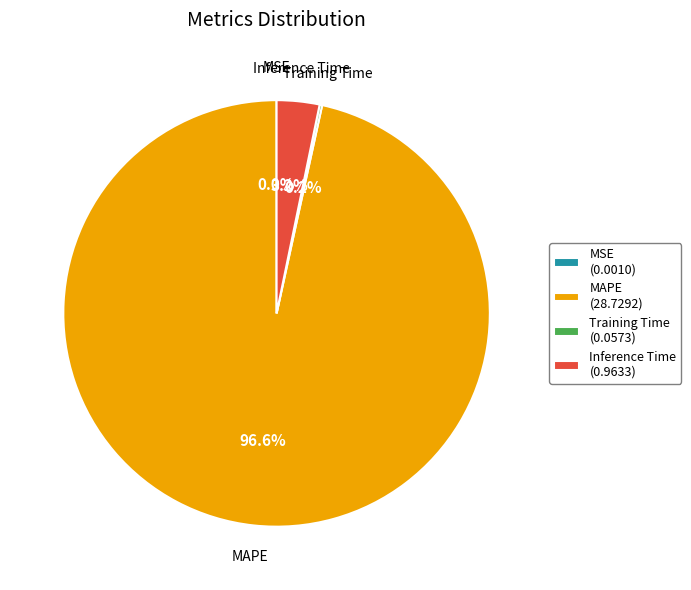

What portion of the pie excludes Inference Time?

96.8%